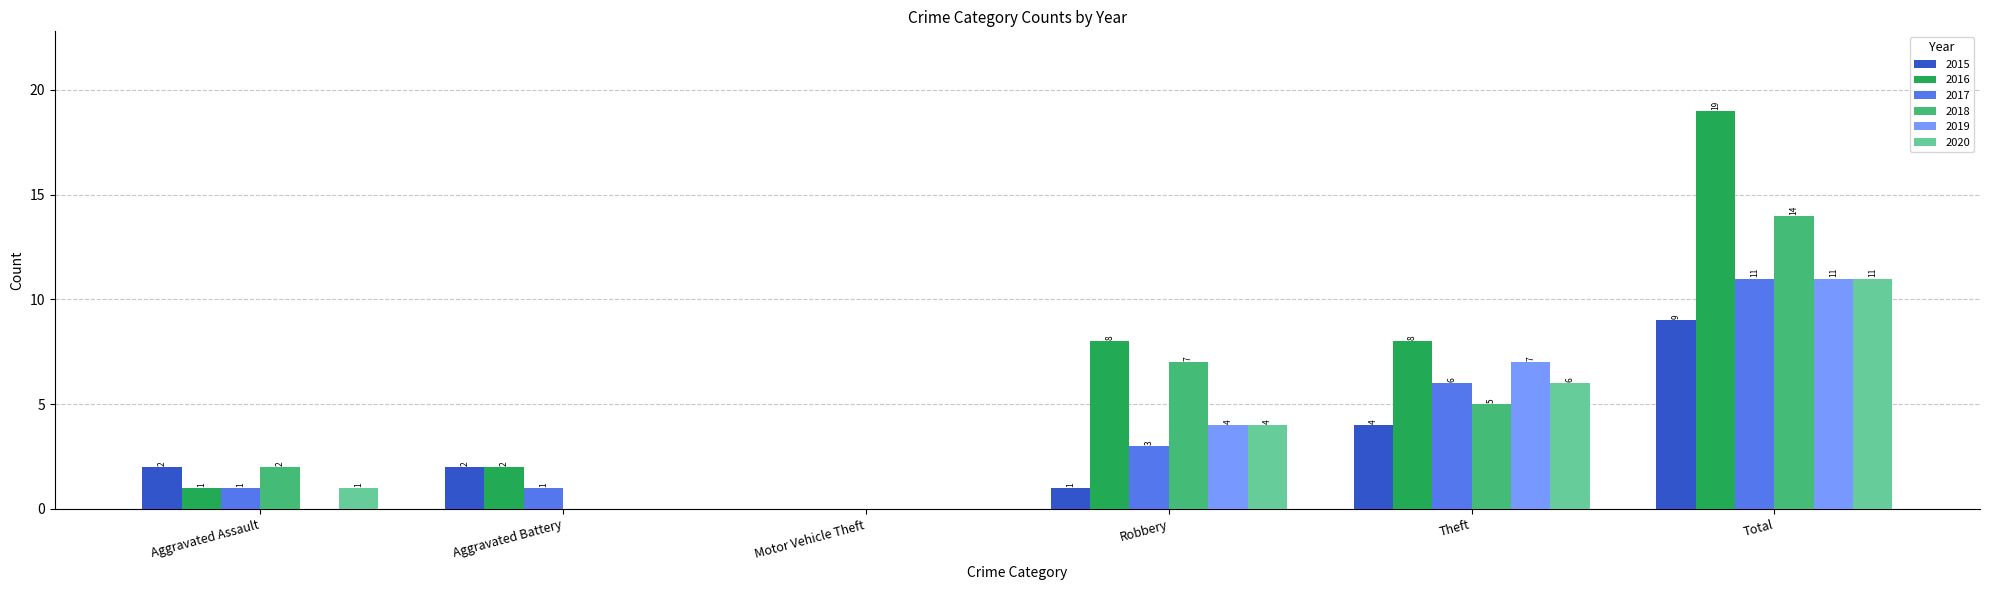

What is the difference between the 2015 values at Robbery and Motor Vehicle Theft?

1